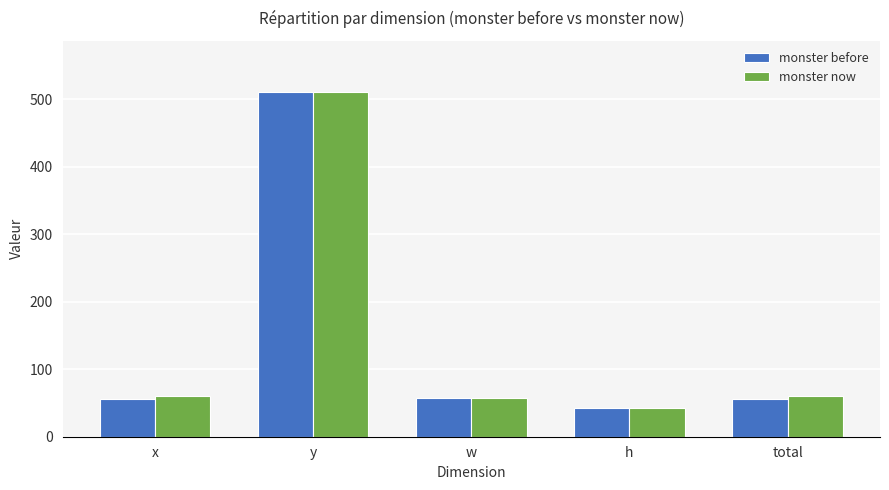

The monster before series shows 27 at x. True or false?

False